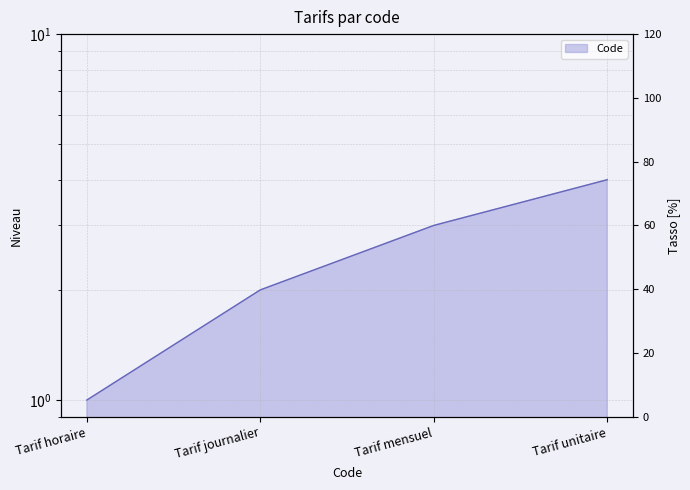

Between Tarif mensuel and Tarif horaire, which is larger?

Tarif mensuel